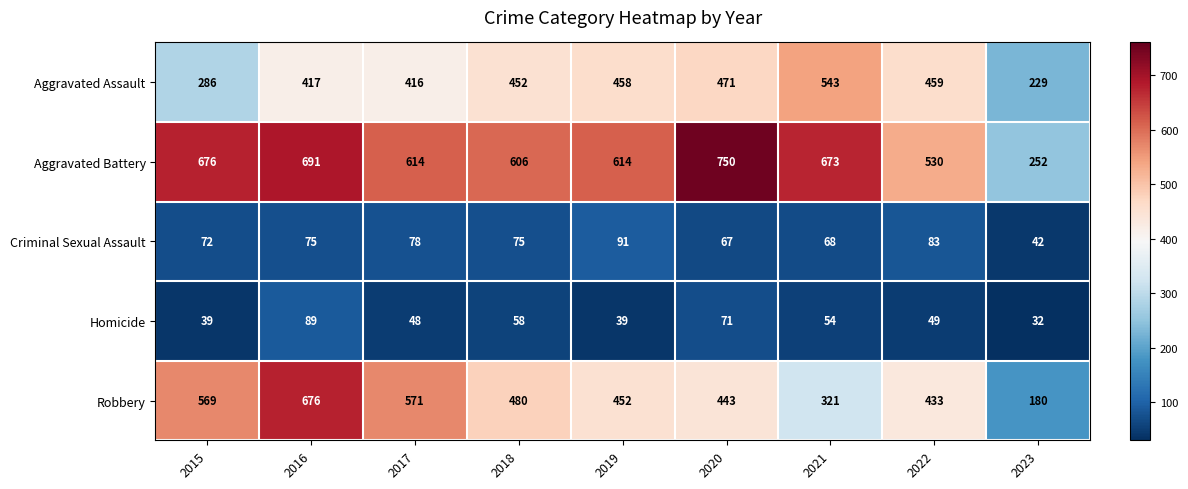

What is the difference between the highest and lowest values at 2020?

683